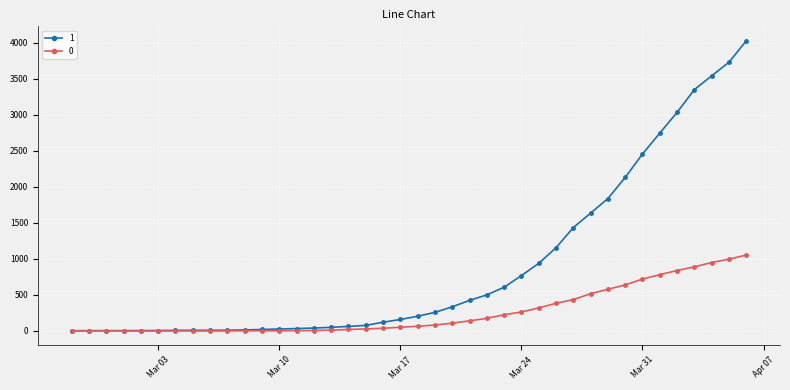

What is the maximum value shown in the chart?

4028